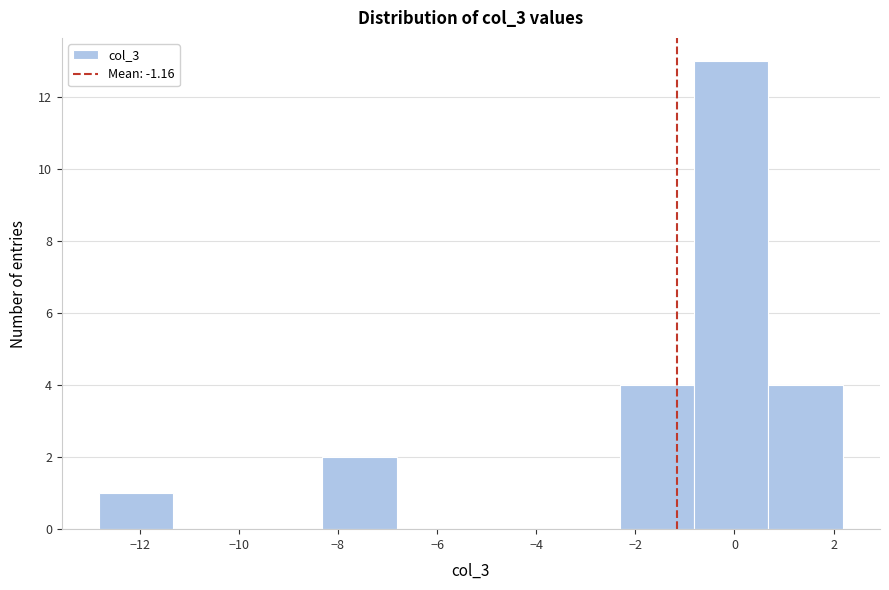

How tall is the bar that spans 0.6 to 2.2 on the x-axis? Neither the bar edges nor the heights are printed on the chart, so give them approximately, as read against the axes.

4